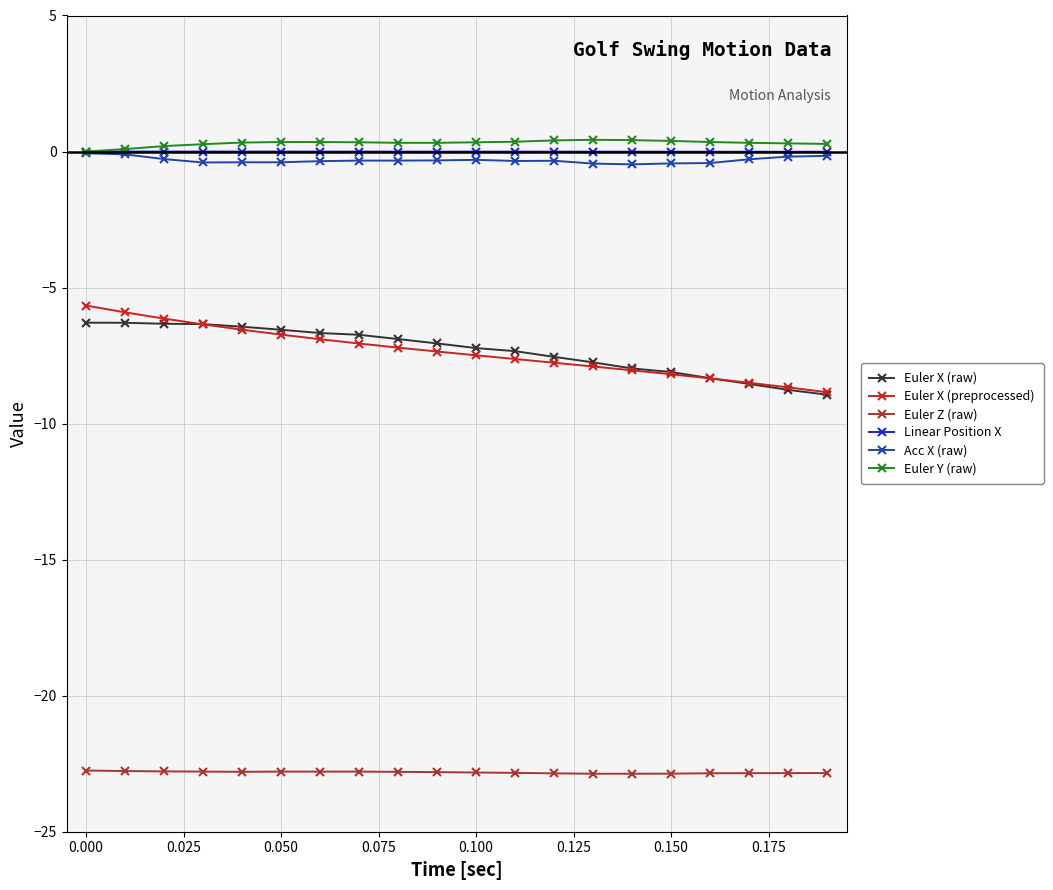

What is the sum of all Euler X (raw) values?

-146.1